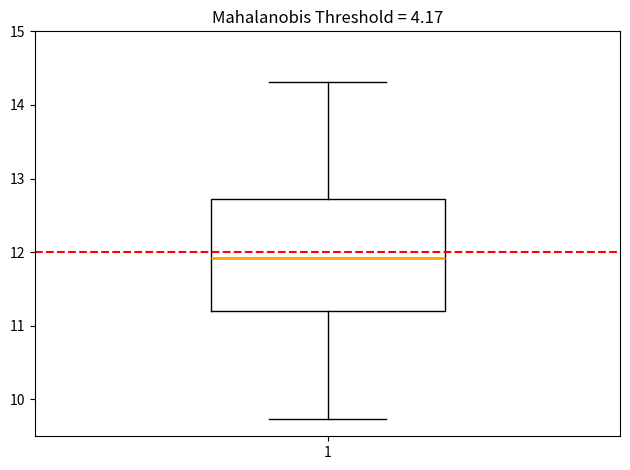

Transcribe this box plot: give where the median line is, the range the box spans, and where the two whiskers end, as read against the y-axis. The values are not printed on the chart, so give them approximately, as read against the axis.

median 11.9, box 11.2 to 12.7, whiskers 9.7 to 14.3